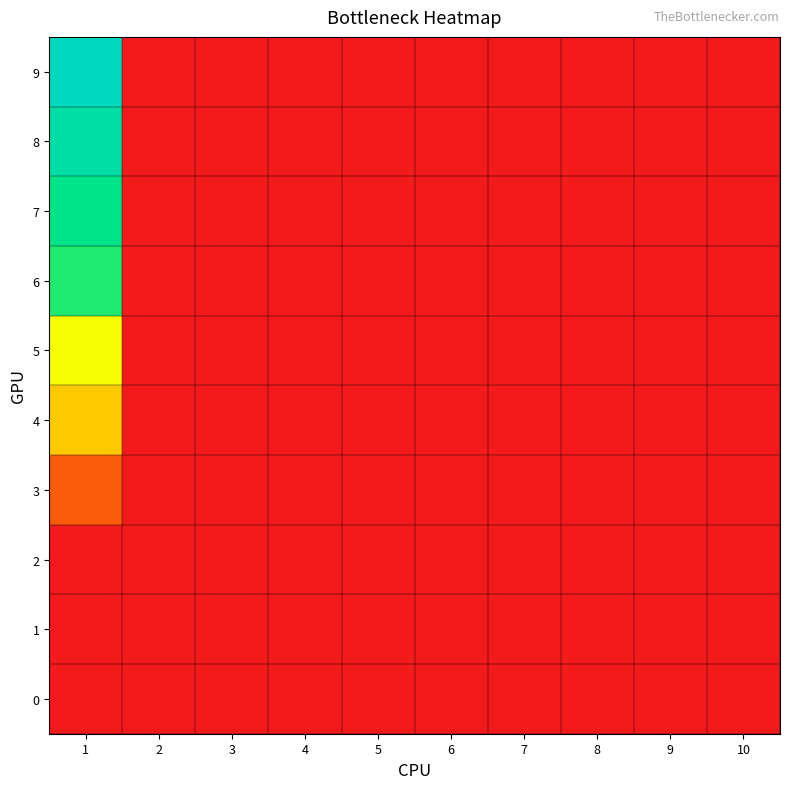

What is the maximum value shown in the chart?

1.0